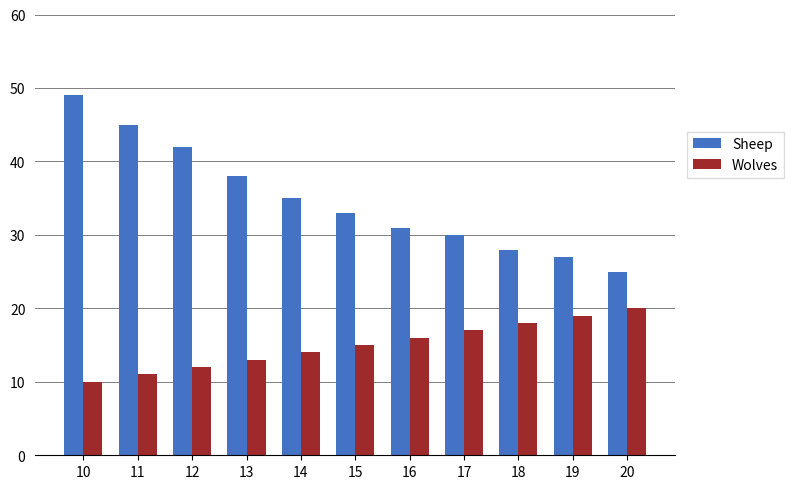

What is the difference between the maximum and minimum values in the Sheep series?

24